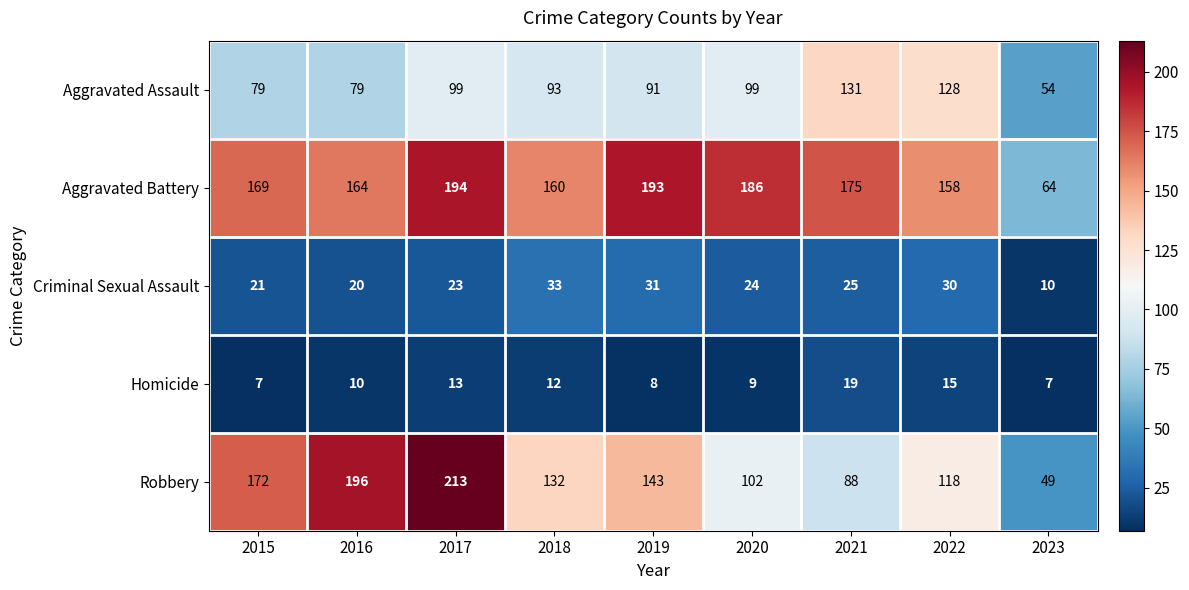

The value of Aggravated Assault at 2023 is 54. True or false?

True